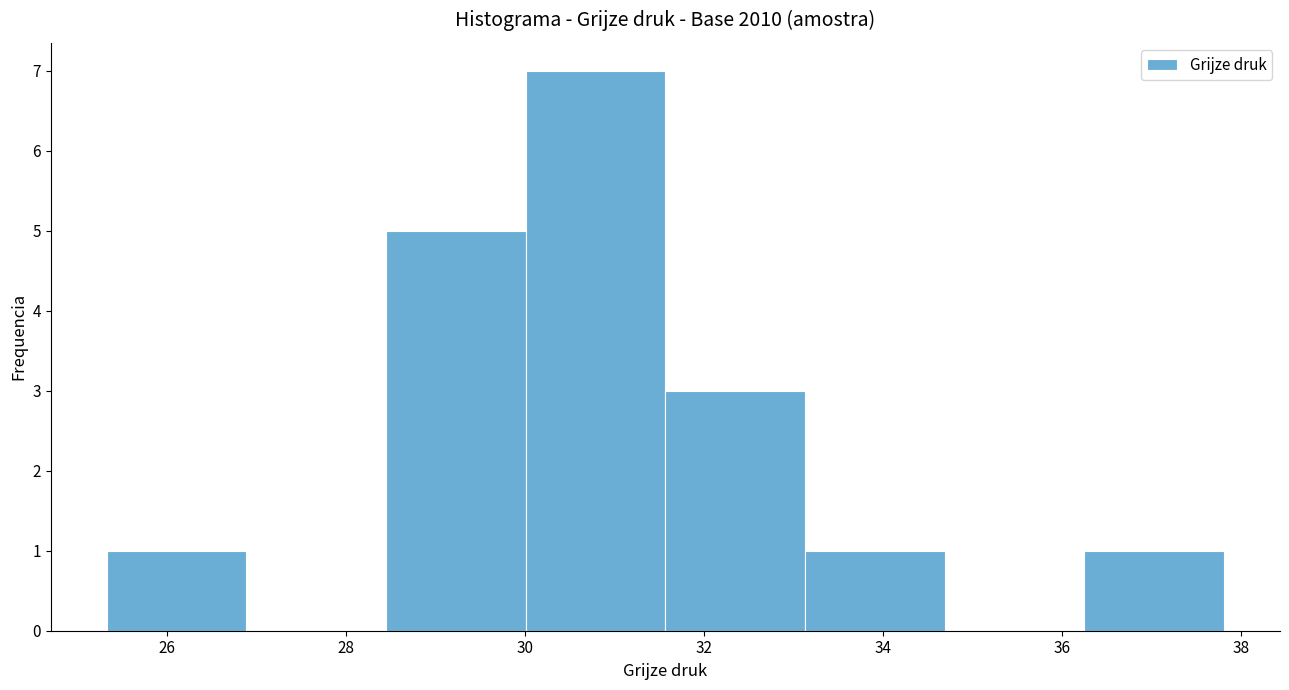

Reading left to right, list every bar in this chart as the range it spans on the x-axis followed by its height. Neither the bar edges nor the heights are printed on the chart, so give them approximately, as read against the axes.

25.4 to 26.8: 1
26.8 to 28.4: 0
28.4 to 30.0: 5
30.0 to 31.6: 7
31.6 to 33.2: 3
33.2 to 34.6: 1
34.6 to 36.2: 0
36.2 to 37.8: 1